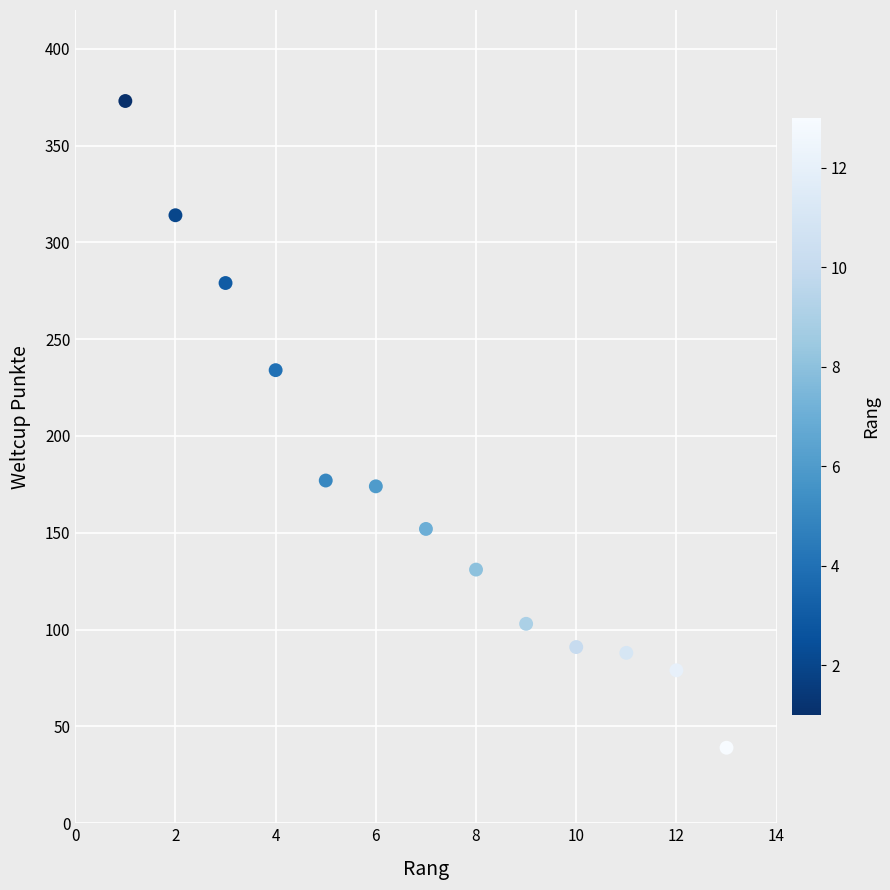

What is the range of X values (max minus min)?

12